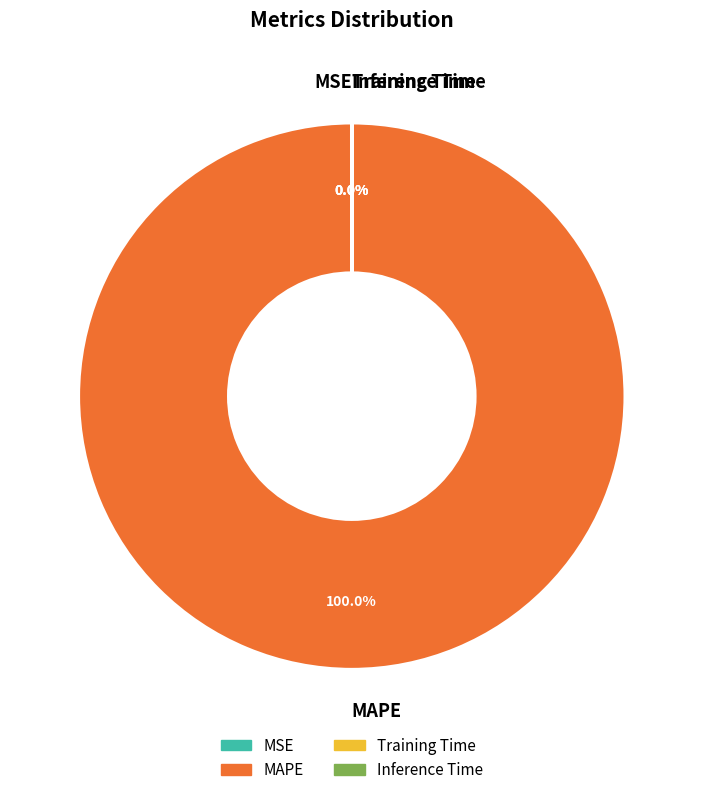

The Inference Time slice represents 14% of the pie. True or false?

False